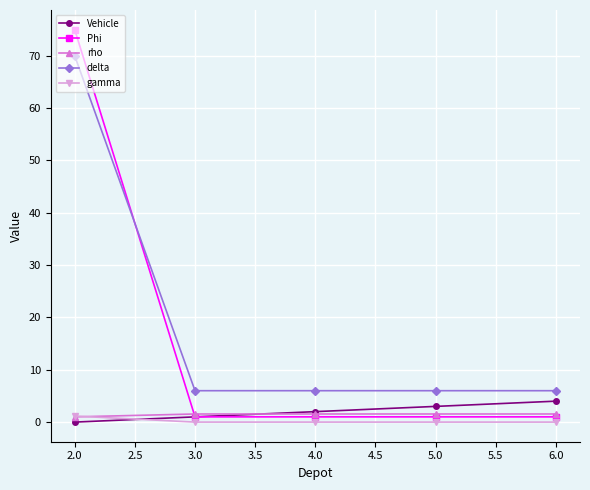

How many intersections are there between Phi and rho?

1